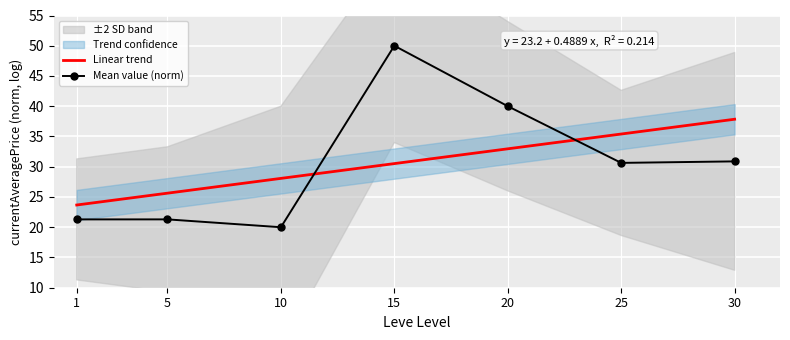

Reading left to right, what are all the values shown in this chart?

Linear trend: 23.7	25.6	28.1	30.5	33.0	35.4	37.9
Mean value (norm): 21.3	21.3	20.0	50.0	40.0	30.6	30.9